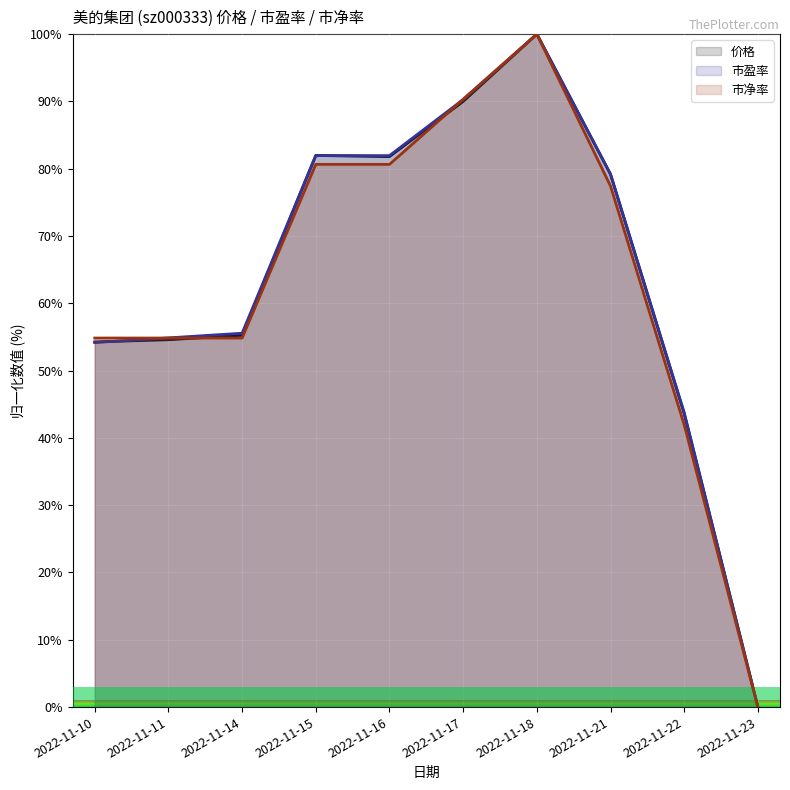

Which series changed the most between 2022-11-15 and 2022-11-17?

市净率 (line)